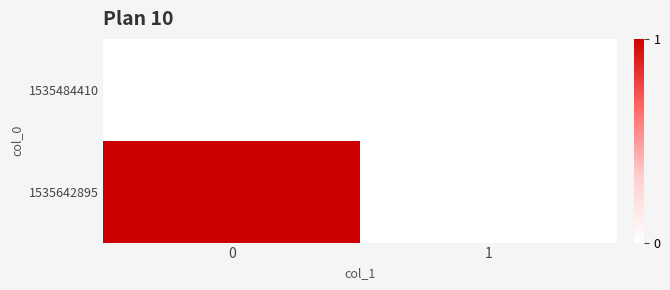

Count the number of data series in this chart.

2